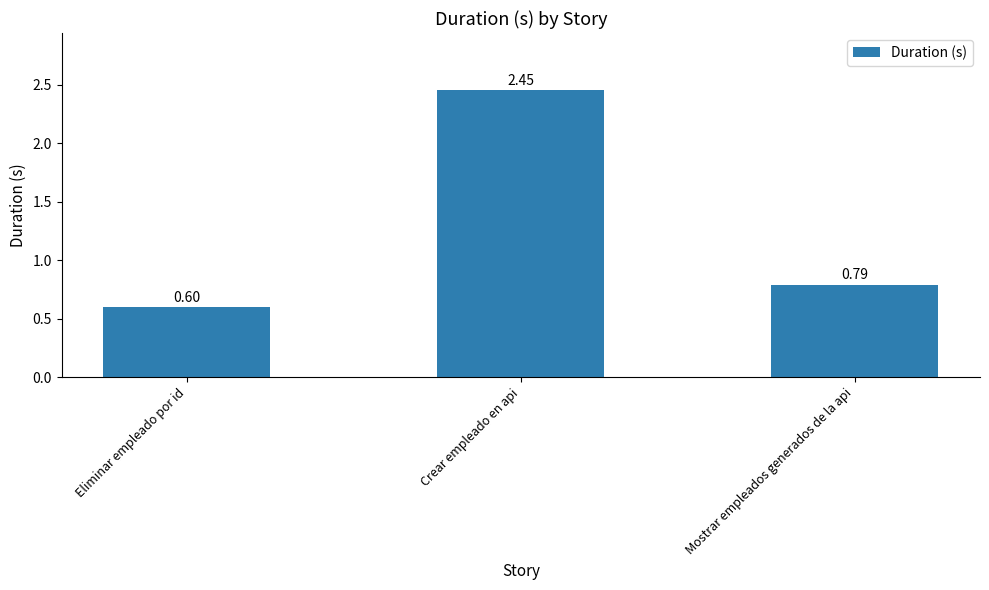

Rank the categories by value from lowest to highest.

Eliminar empleado por id, Mostrar empleados generados de la api, Crear empleado en api